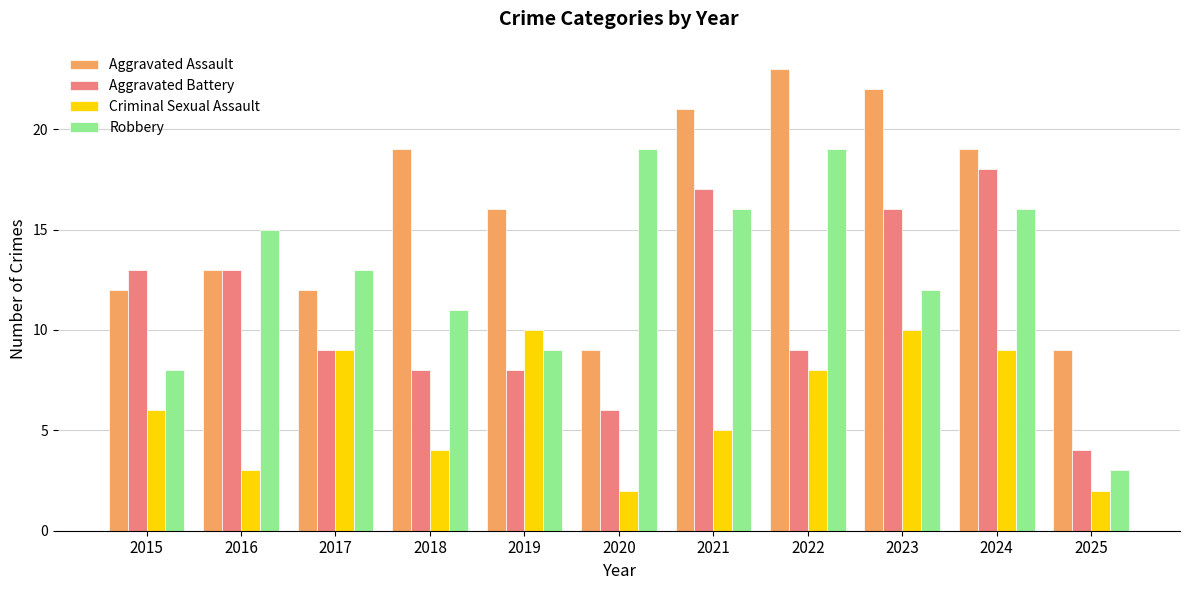

At 2022, list the series in order from smallest to largest.

Criminal Sexual Assault, Aggravated Battery, Robbery, Aggravated Assault